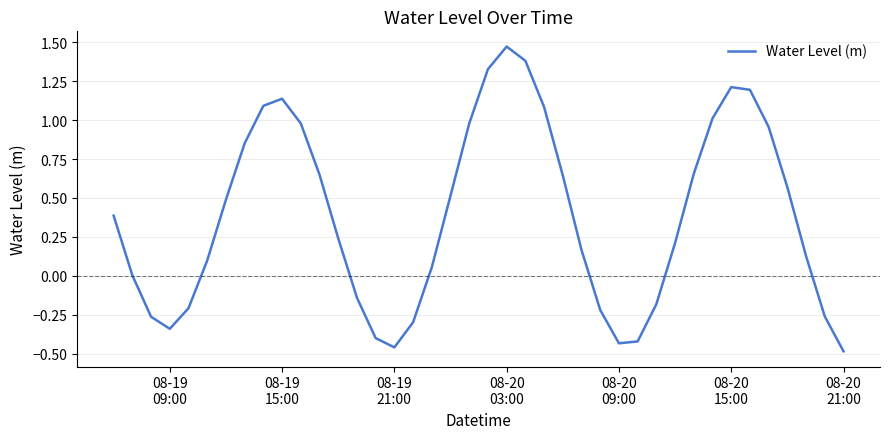

What is the difference between the maximum and minimum values?

2.0